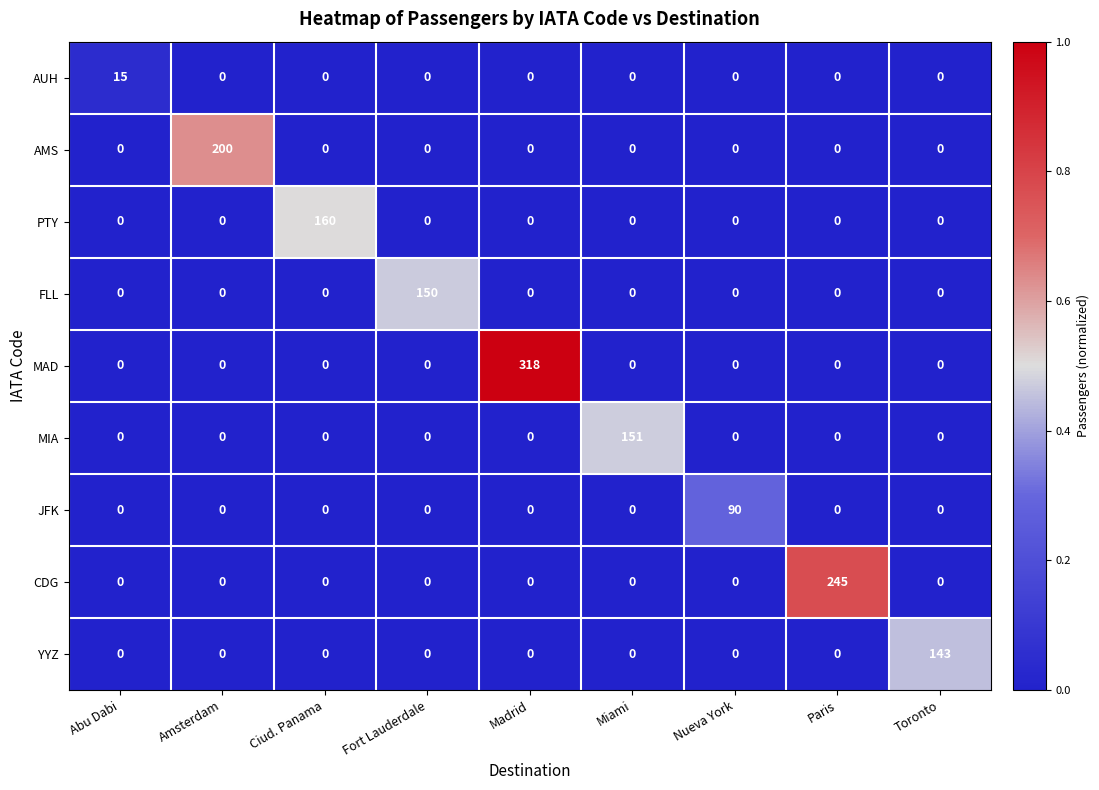

List the series in order of their peak value, highest first.

MAD, CDG, AMS, PTY, MIA, FLL, YYZ, JFK, AUH